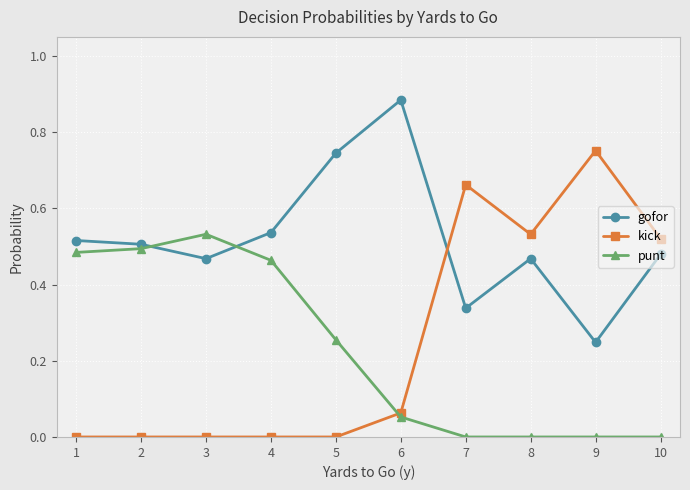

At which category does the chart reach its peak across all series?

6